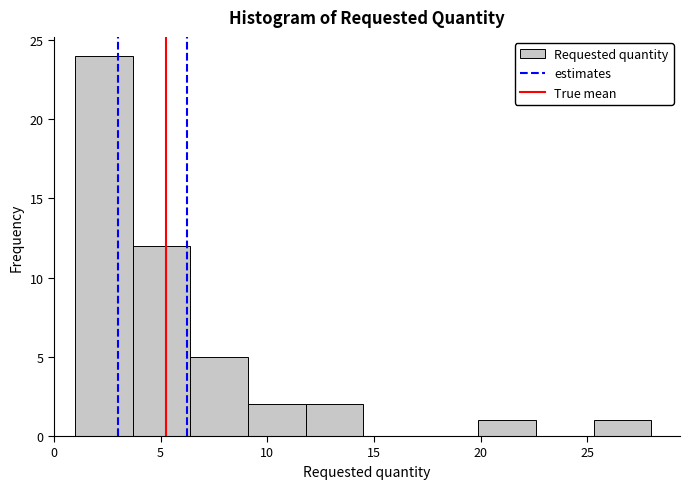

Which range on the x-axis has the tallest bar?

1.0 to 3.7